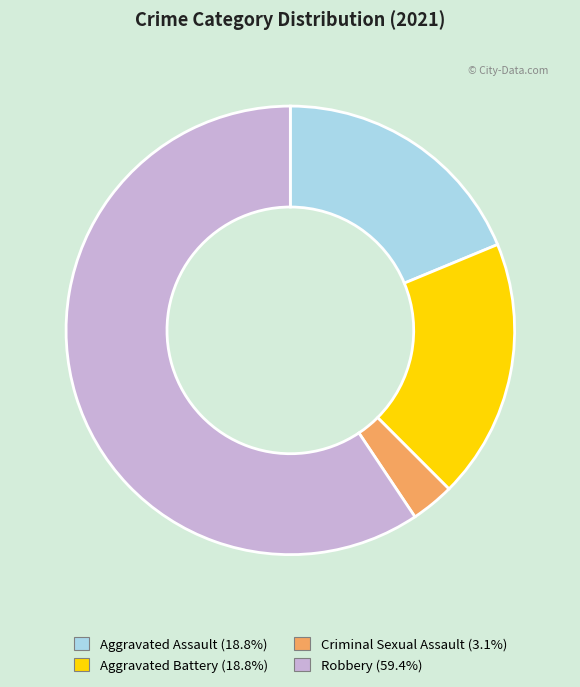

What is the ratio of the value at Robbery to the value at Aggravated Battery?

3.2